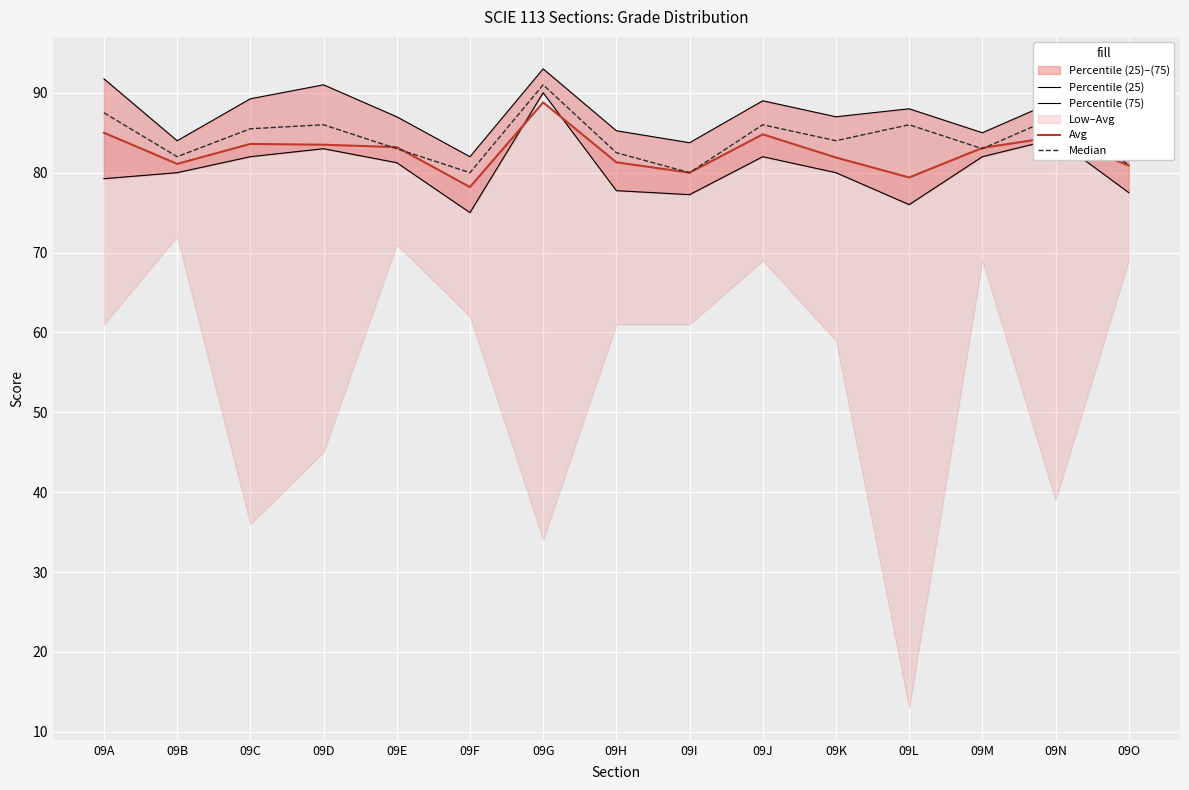

Where is the first local minimum for Median?

09B